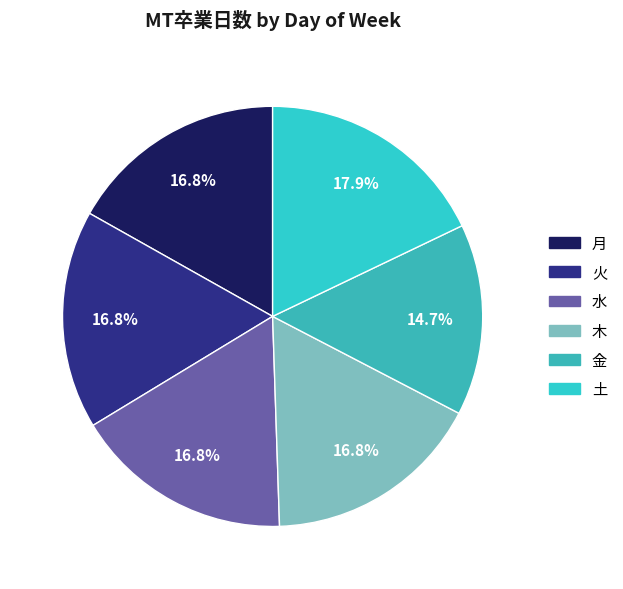

Which slice is the largest?

土